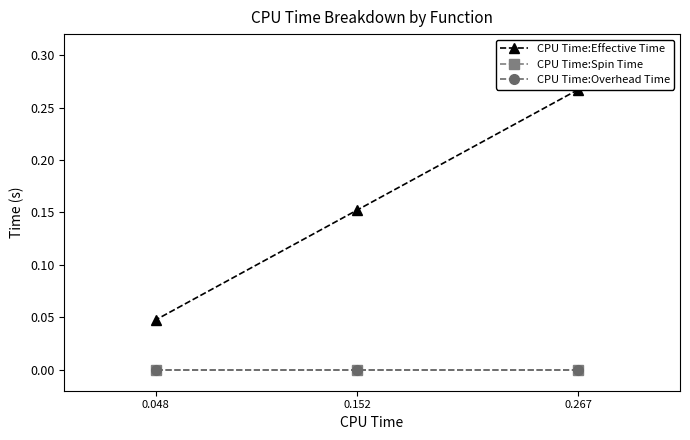

Is it true that CPU Time:Spin Time equals 0.0 at 0.048?

True